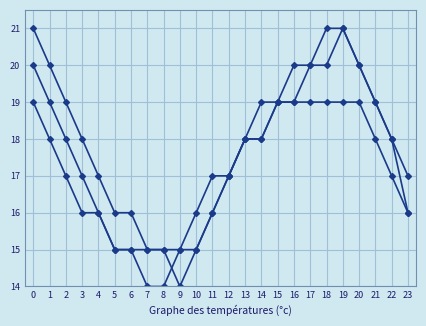

Count the number of data series in this chart.

3